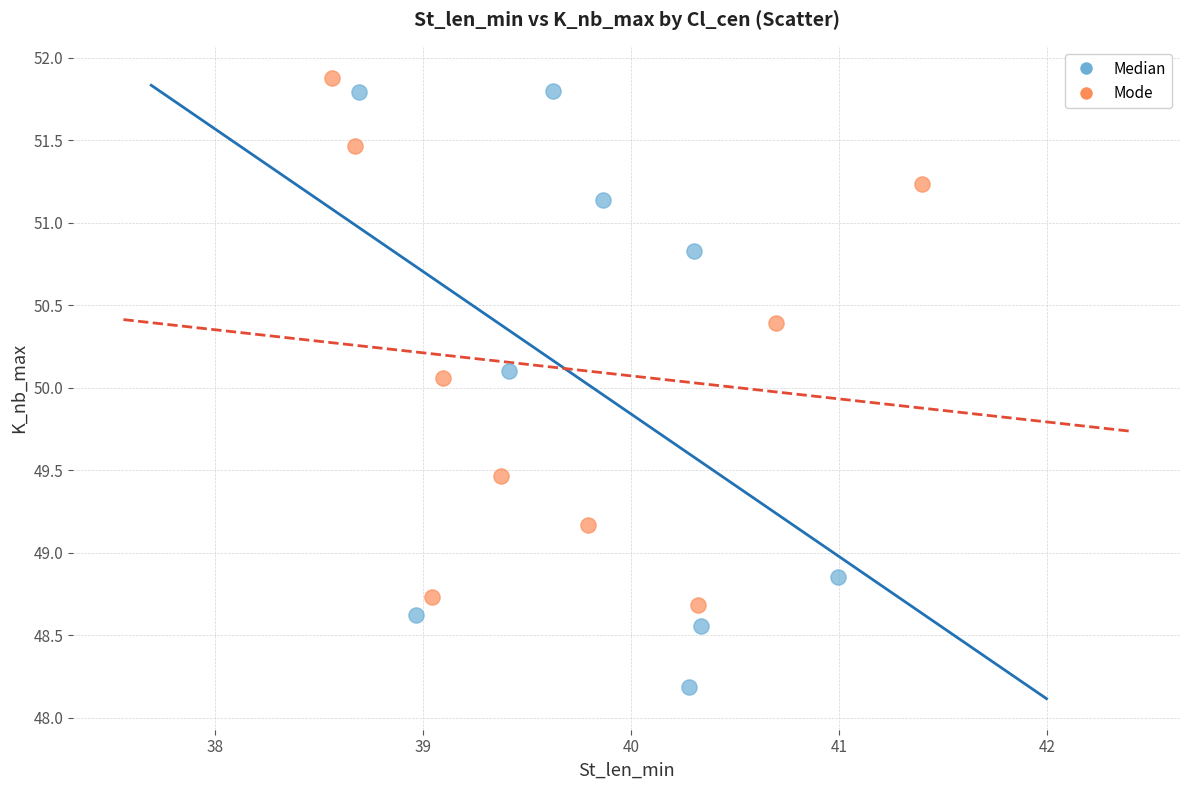

Which series reaches the minimum Y coordinate?

Median